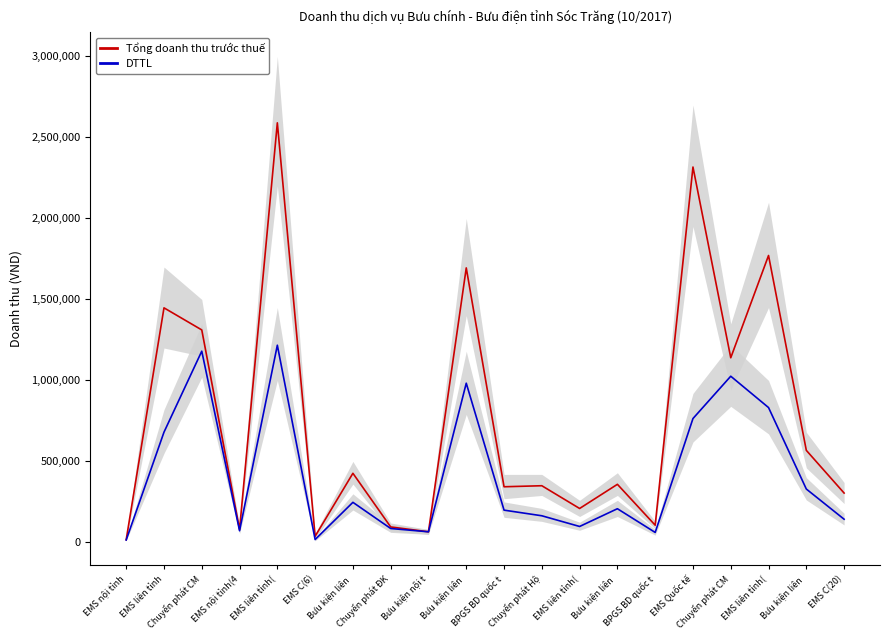

Which series changed the most between Chuyển phát CM and EMS C(20)?

DTTL